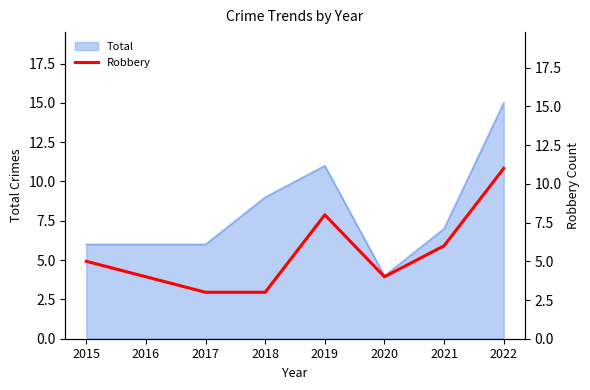

How many points are lower than both their immediate neighbors (excluding endpoints)?

1